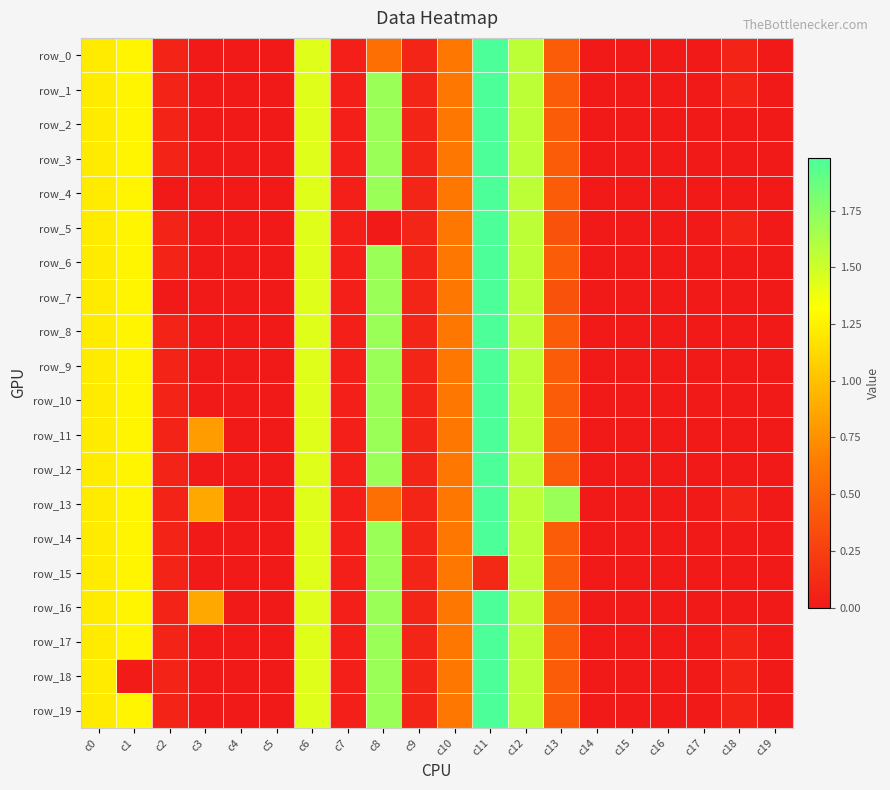

At c19, list the series in order from largest to smallest.

row_0, row_1, row_2, row_3, row_4, row_5, row_6, row_7, row_8, row_9, row_10, row_11, row_12, row_13, row_14, row_15, row_16, row_17, row_18, row_19